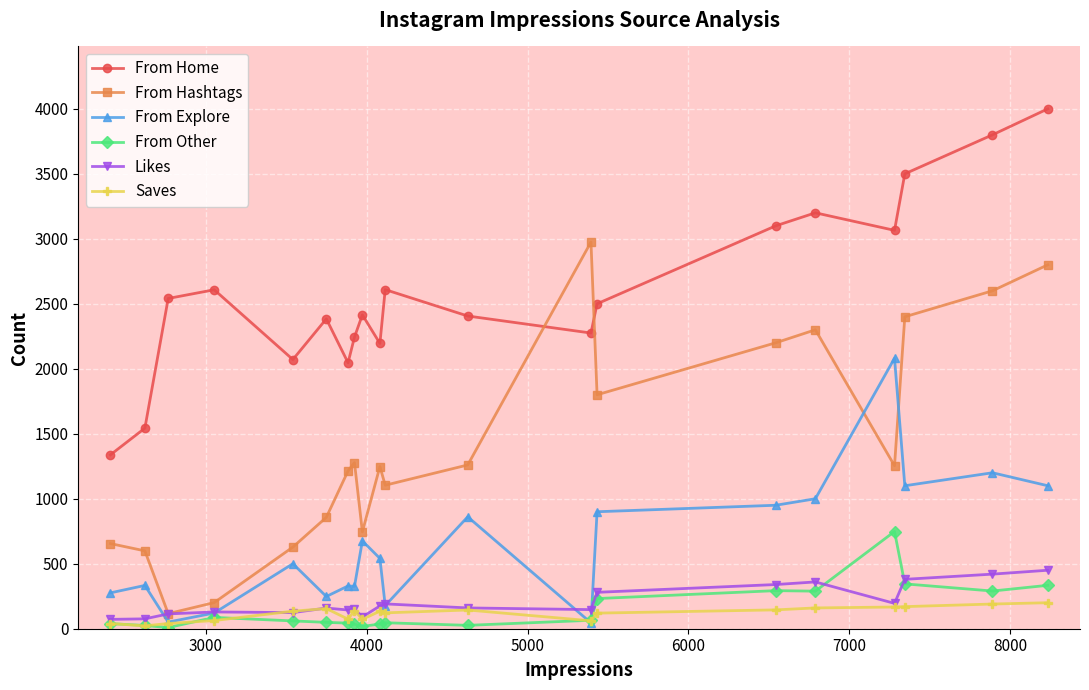

True or false: From Other has more than 2 points higher than both neighbors.

True